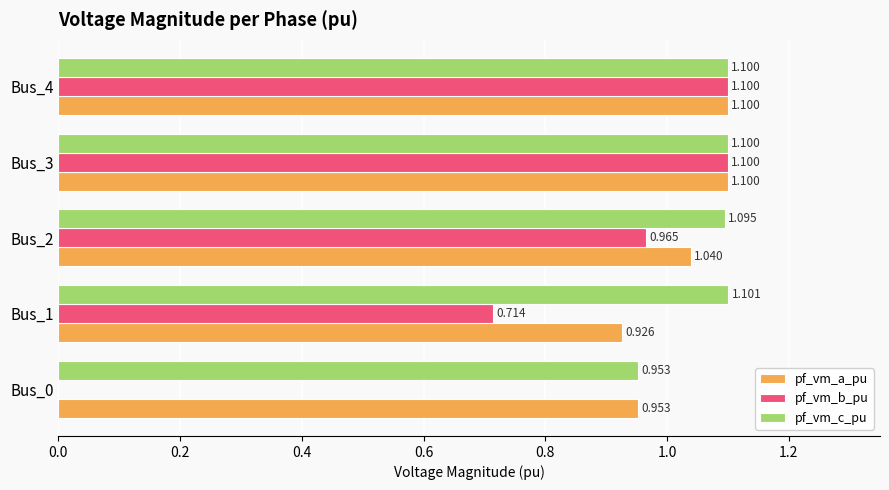

Is the value of pf_vm_b_pu at Bus_4 greater than the value of pf_vm_a_pu at Bus_2?

Yes